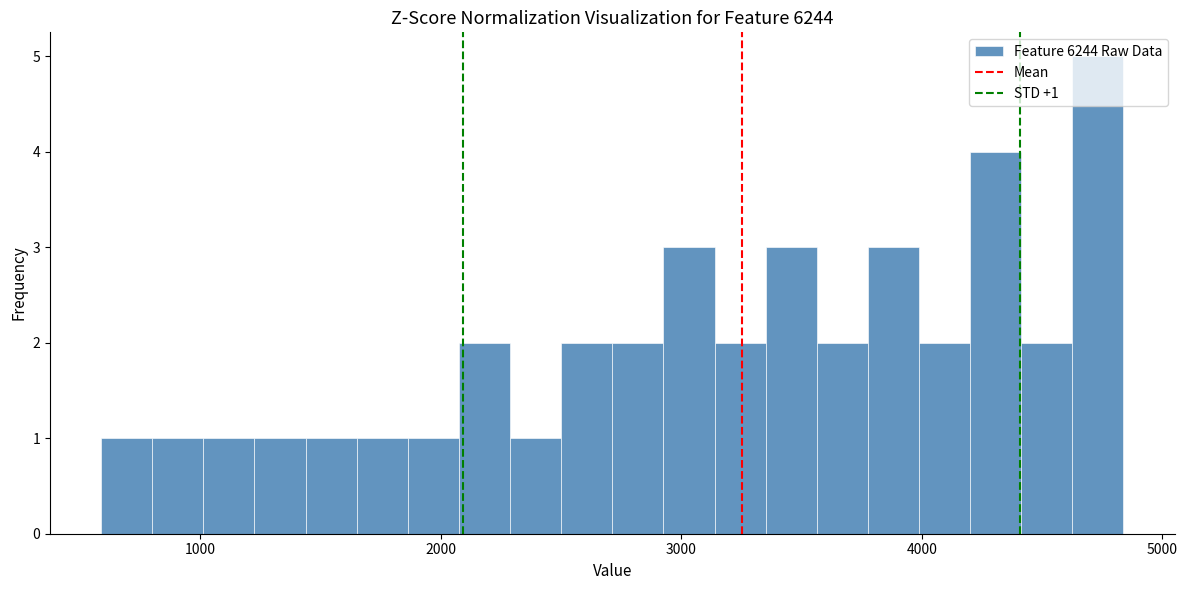

Around what value on the x-axis is the tallest bar? Give the approximate position of its centre, as read against the axis.

4700